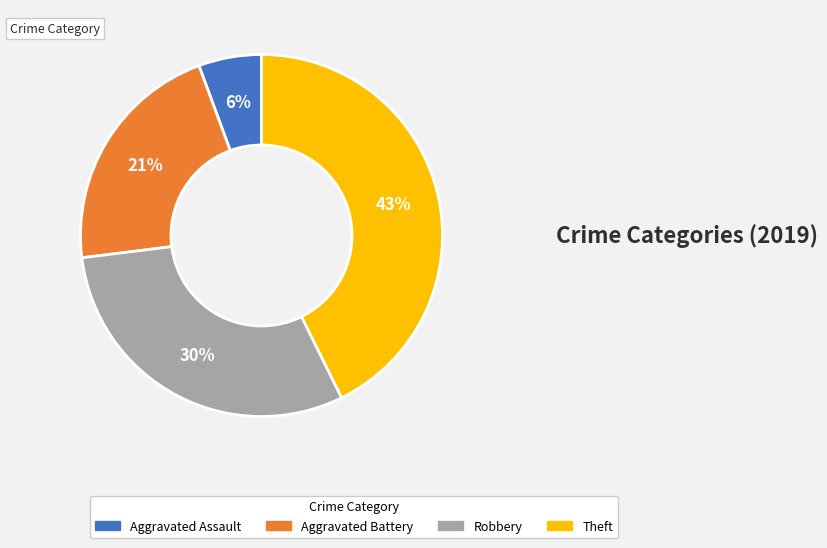

What percentage is the Aggravated Battery slice, to the nearest percent?

21%